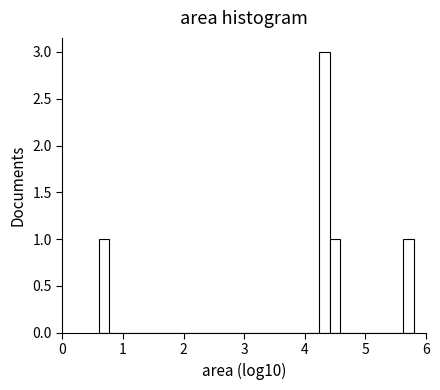

Read against the x-axis, roughly where is the centre of the tallest bar?

4.3